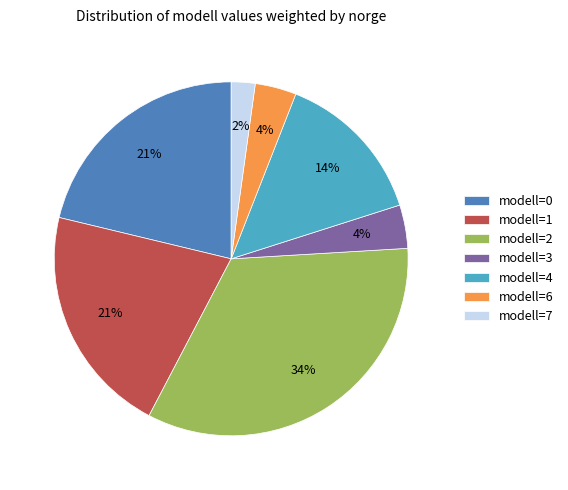

Is it true that modell=7 is 2% of the pie?

True